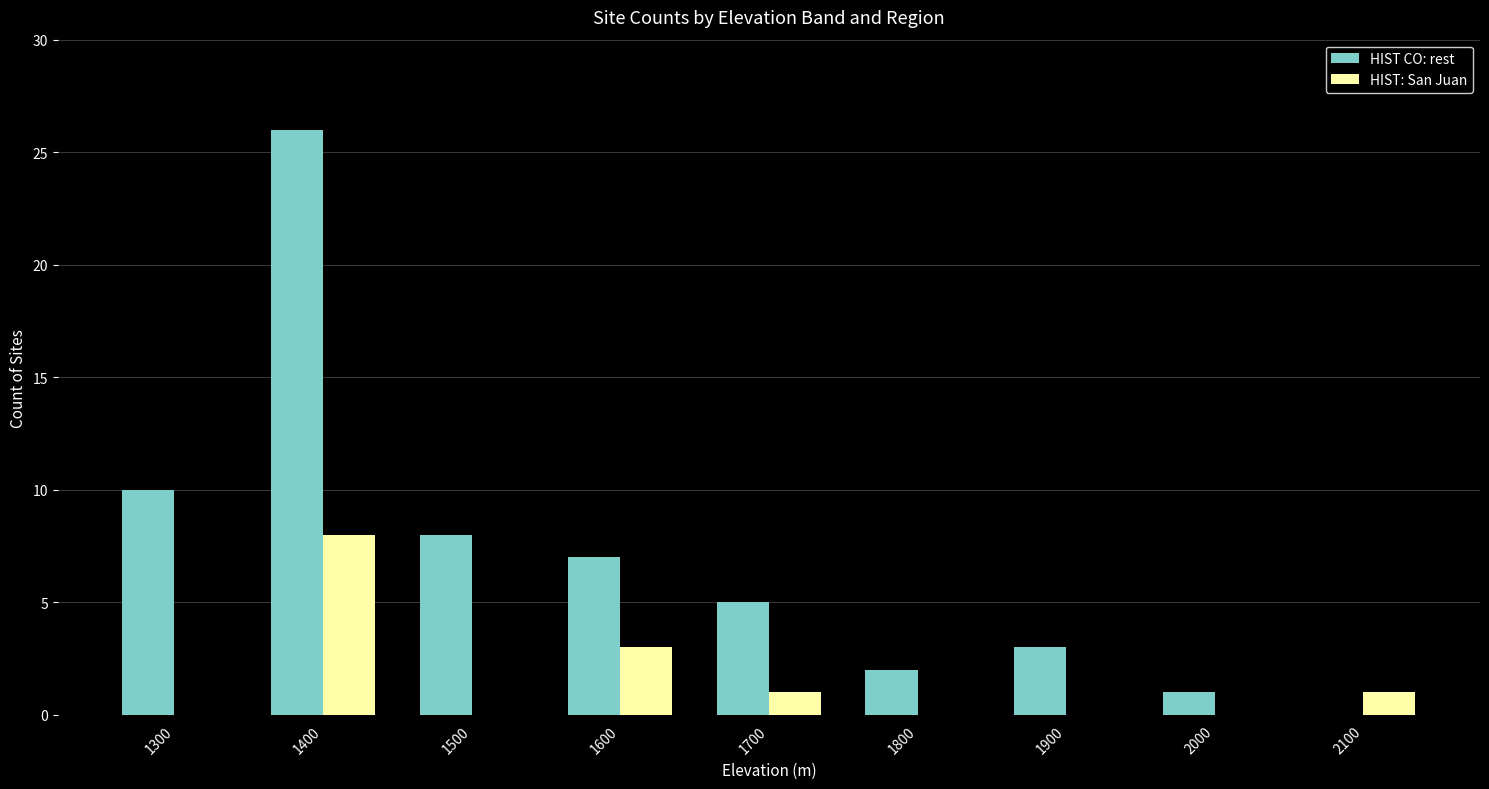

Which series changed the most between 1600 and 1900?

HIST CO: rest